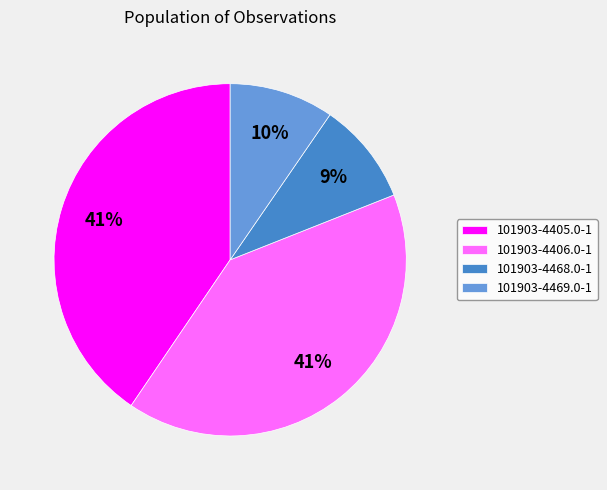

Do 101903-4405.0-1 and 101903-4406.0-1 together represent more than half of the pie?

Yes